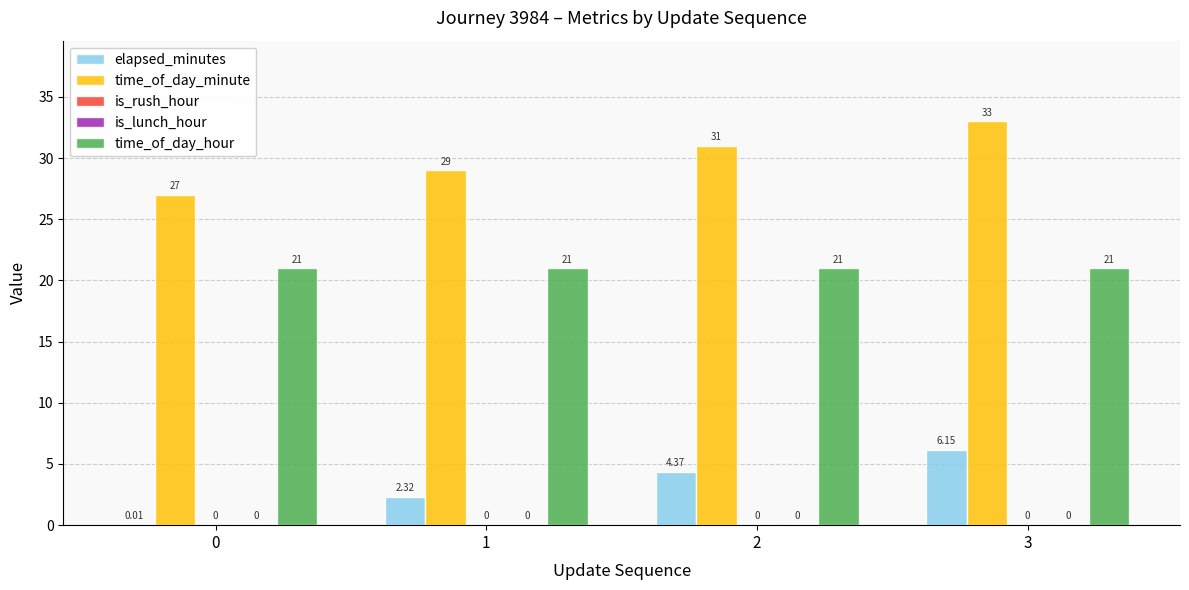

Between 0 and 2, which is larger?

2